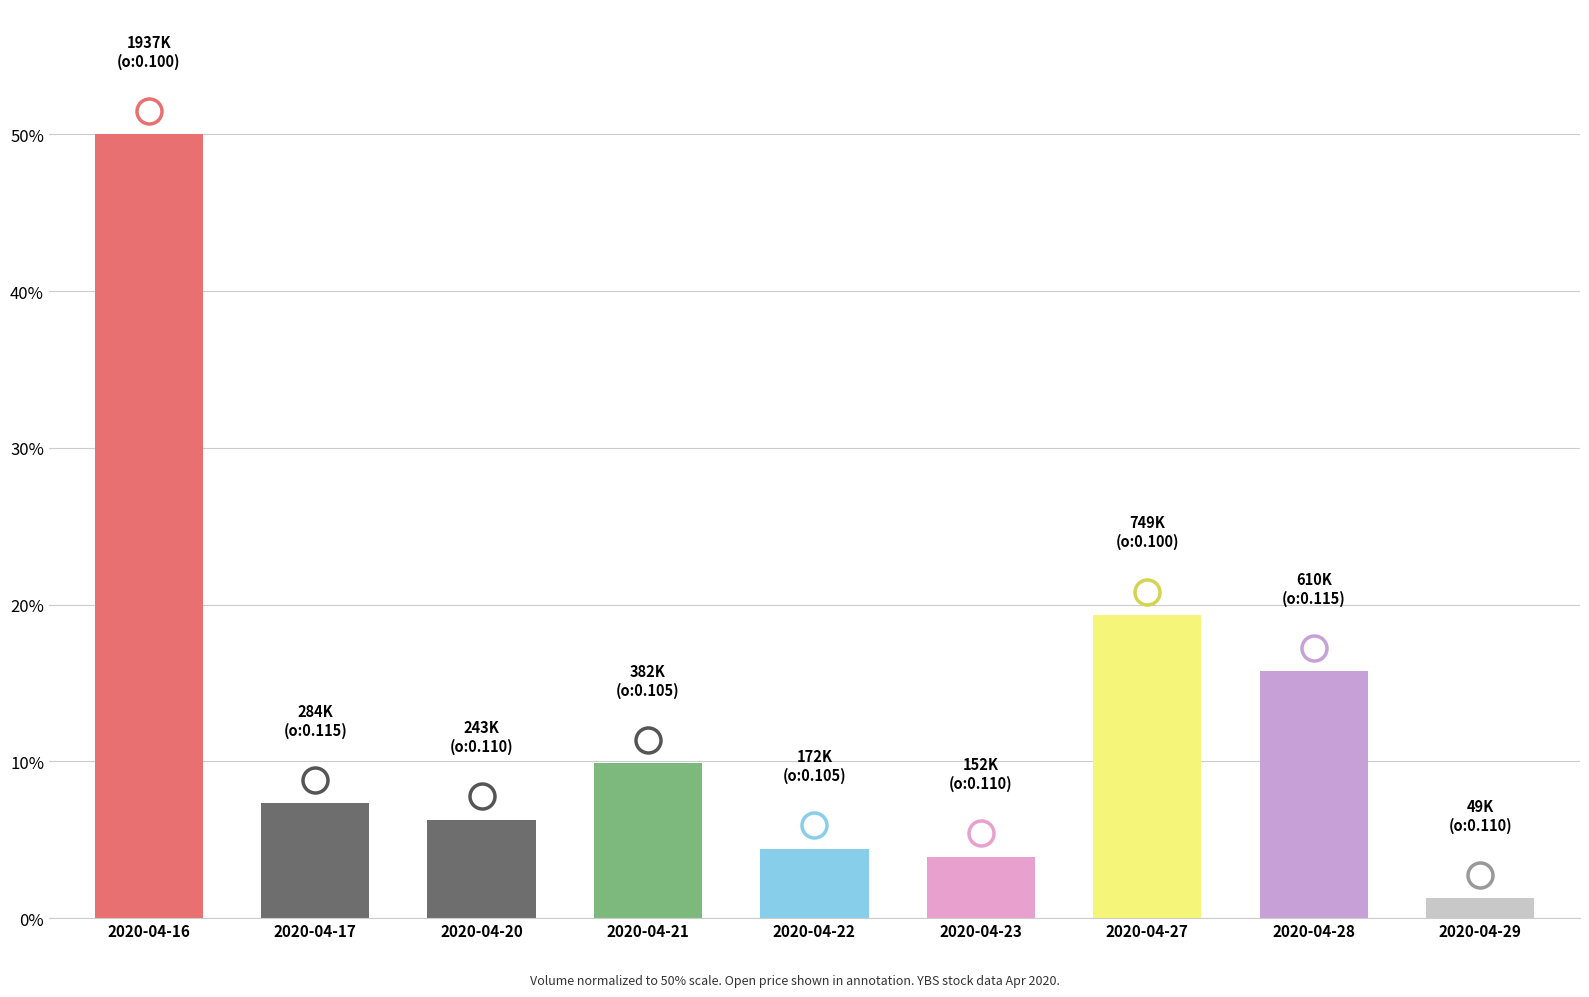

What is the sum of the values at 2020-04-21 and 2020-04-22?

14.3